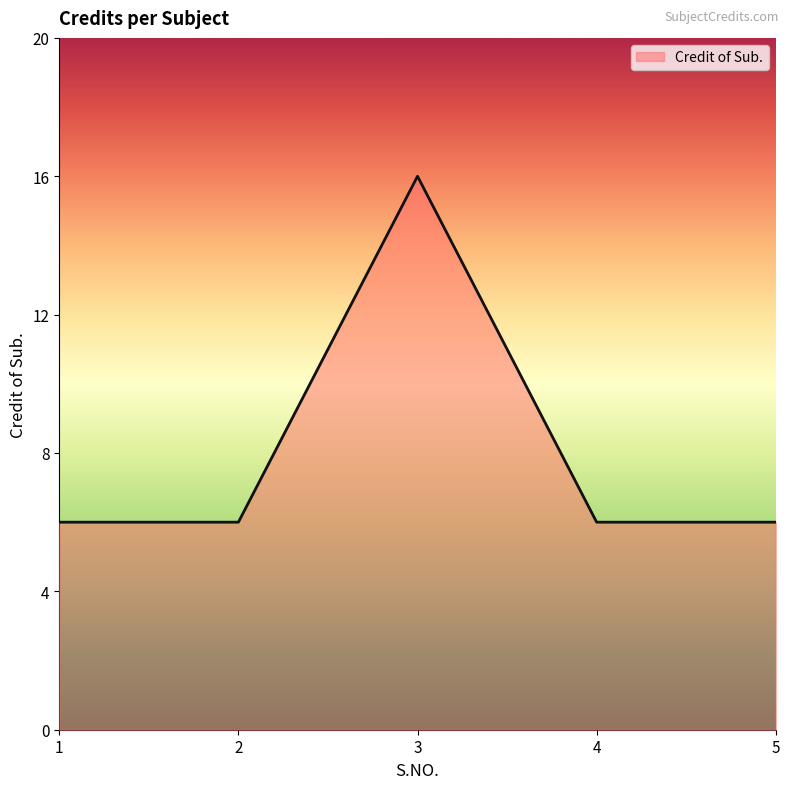

What value does the data have at 4?

6